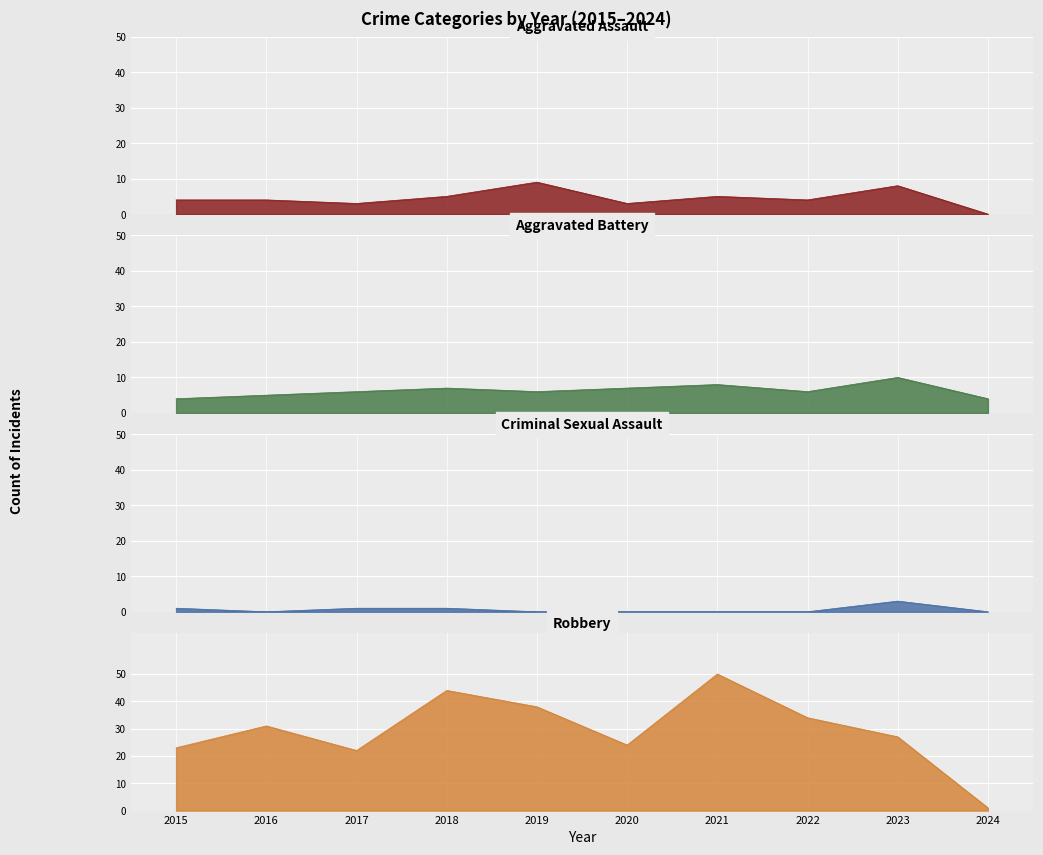

What is the total value across all series at 2021?

63